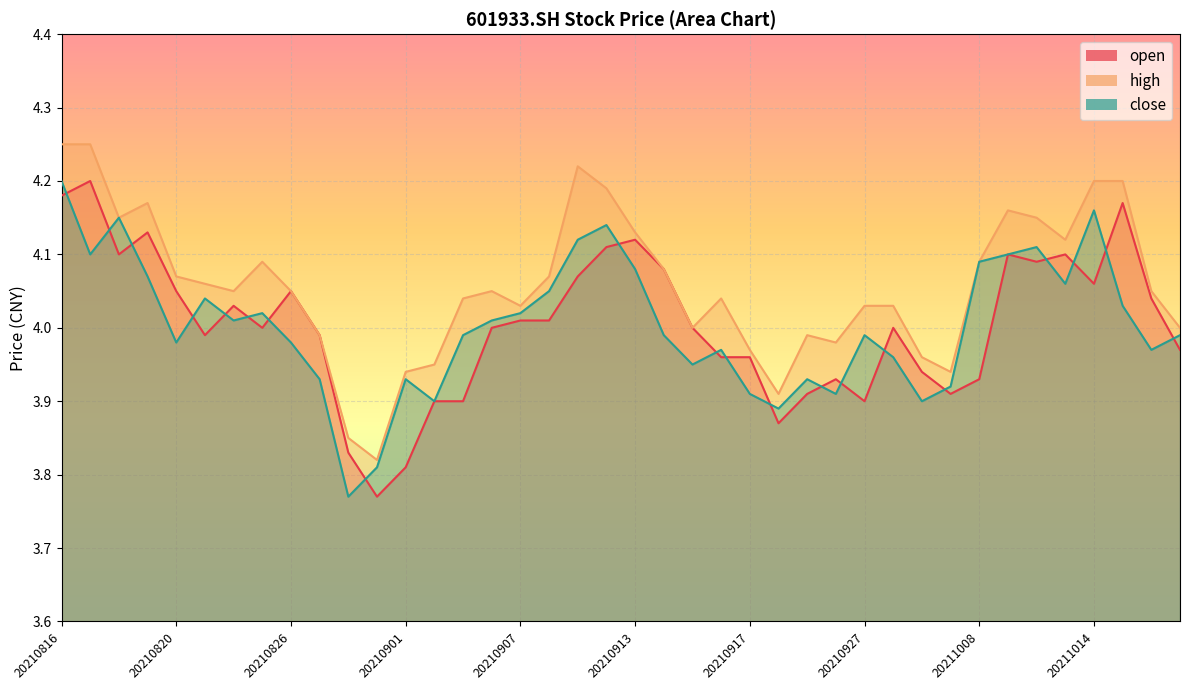

Which series ends up on top after the final intersection of close and open?

close